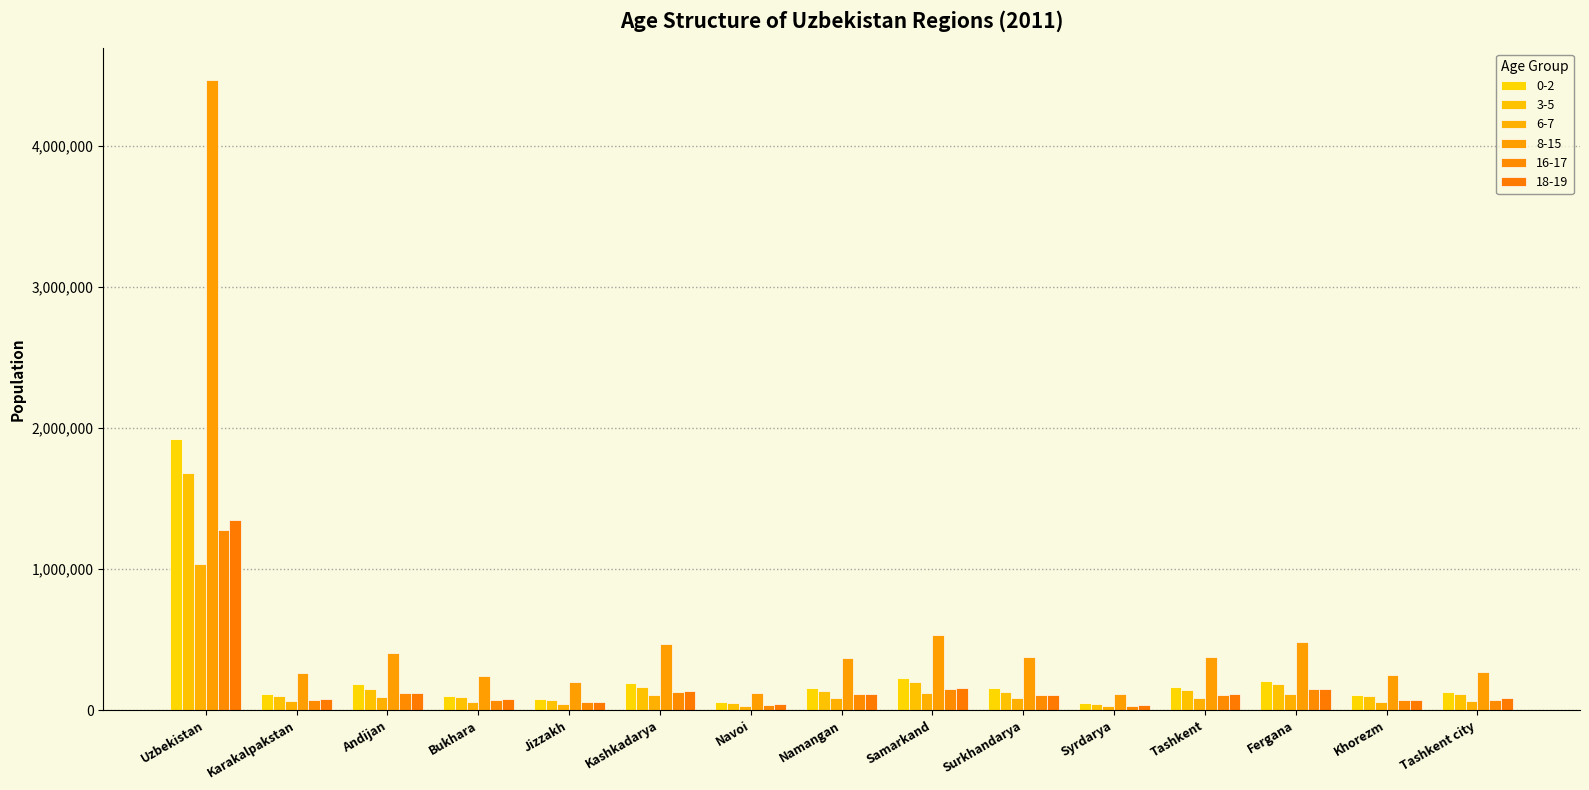

How many groups of bars are there?

15